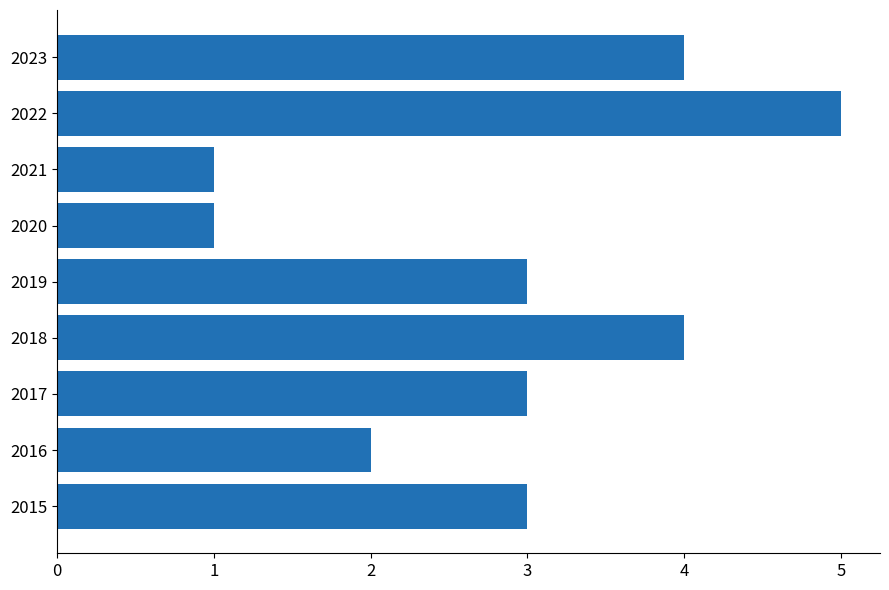

What is the greatest value displayed?

5